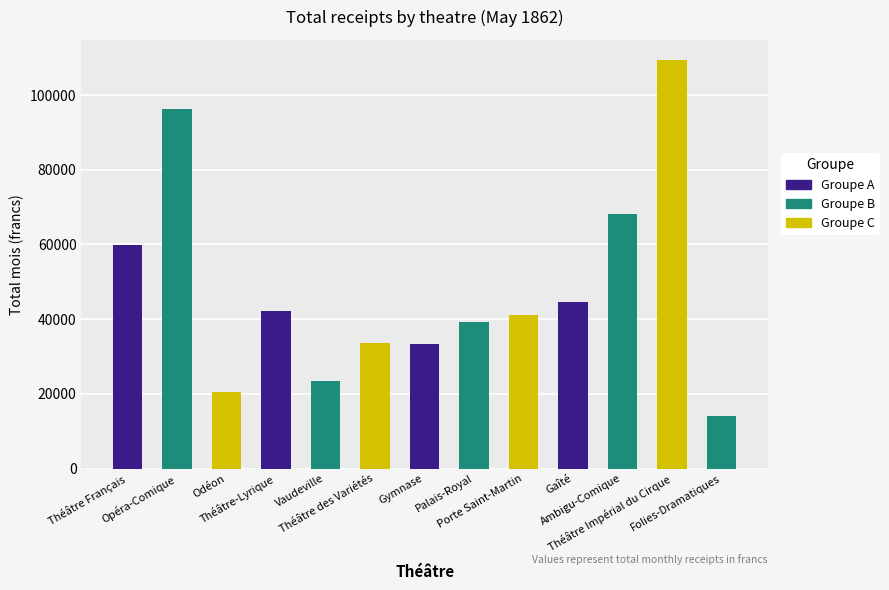

What is the sum of the values at Théâtre des Variétés and Ambigu-Comique?

101879.5